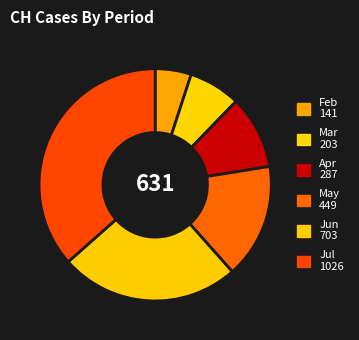

How many slices are in this pie chart?

6